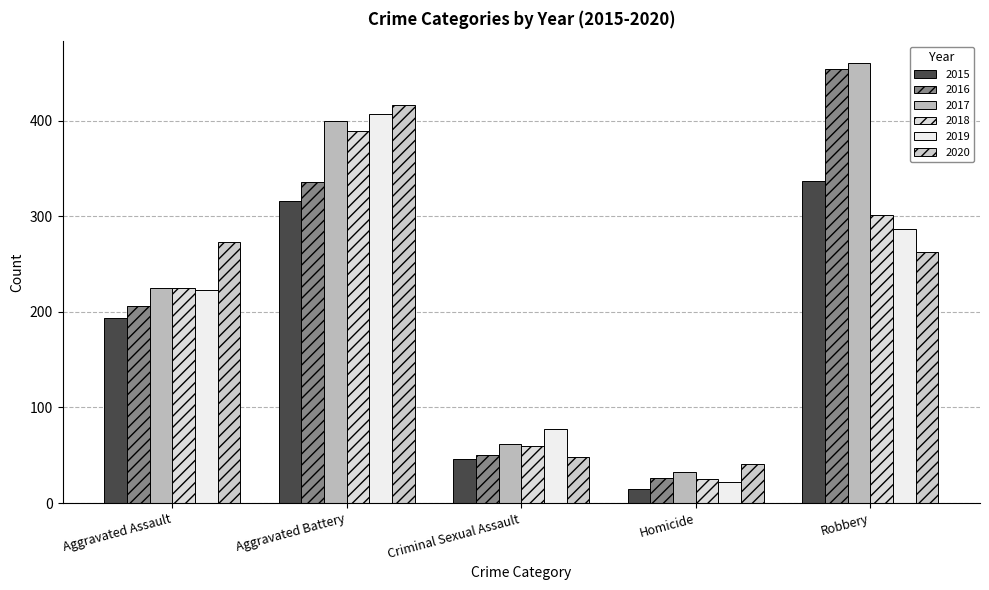

What is the label of the 5th bar from the left?

Robbery